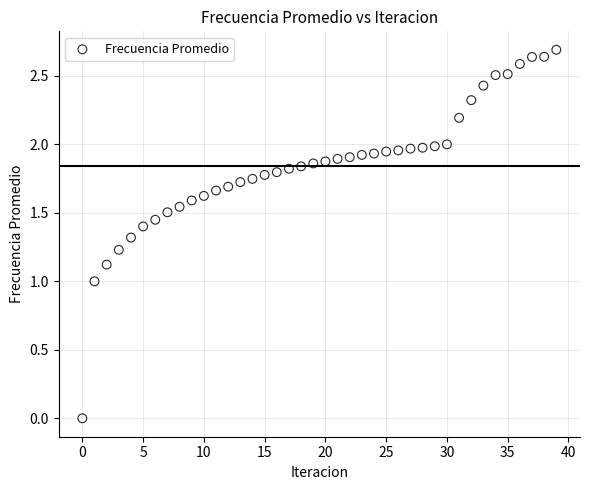

What is the range of Y values (max minus min)?

2.7